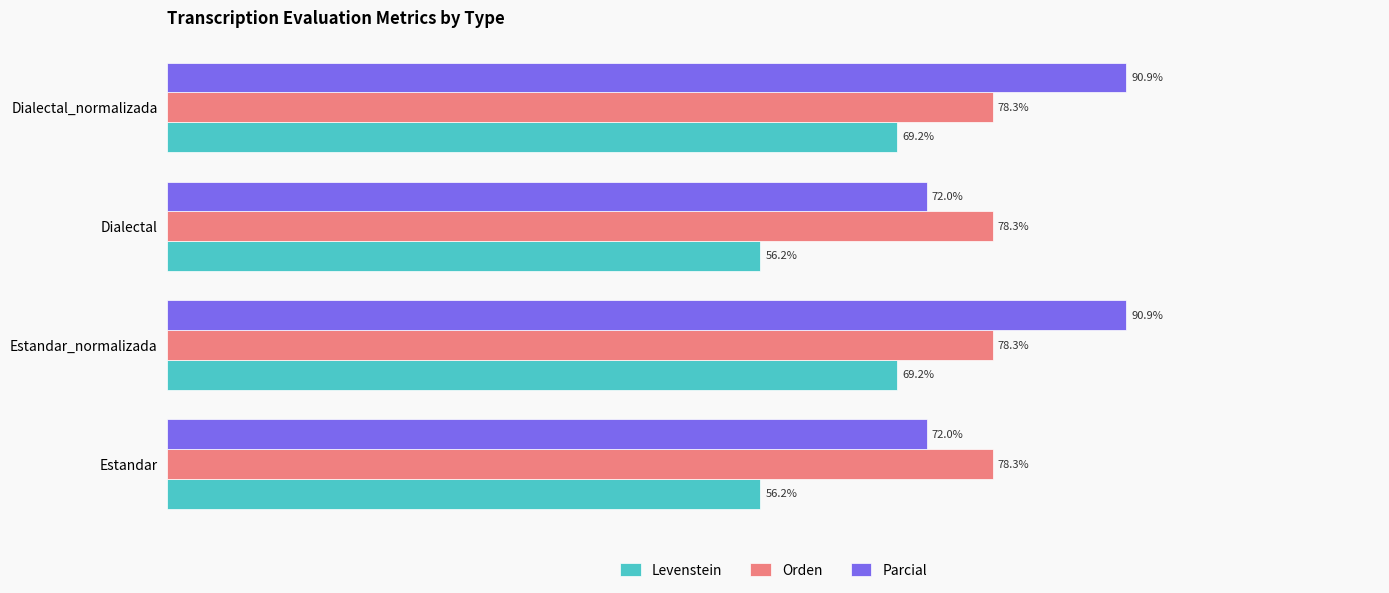

At Estandar_normalizada, list the series in order from largest to smallest.

Parcial, Orden, Levenstein